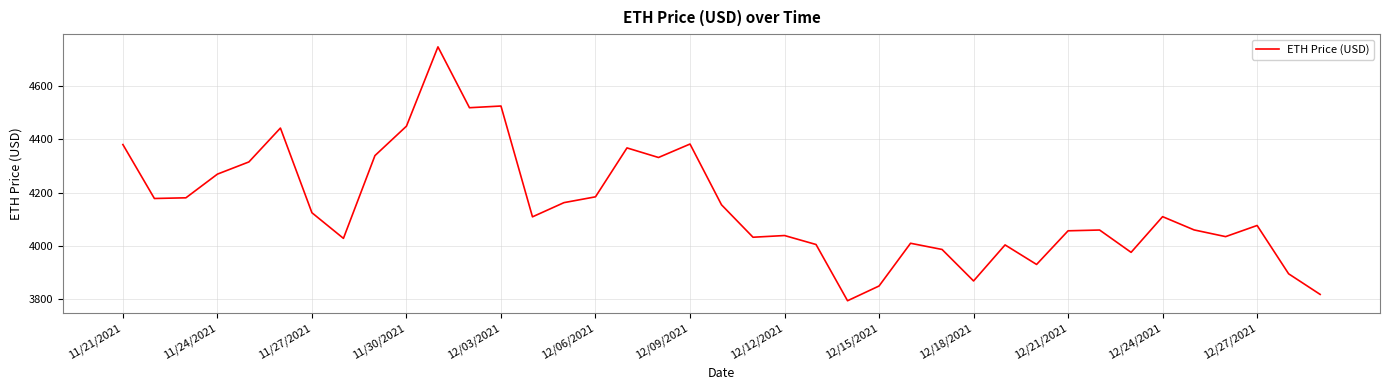

Does the chart have visible grid lines?

Yes